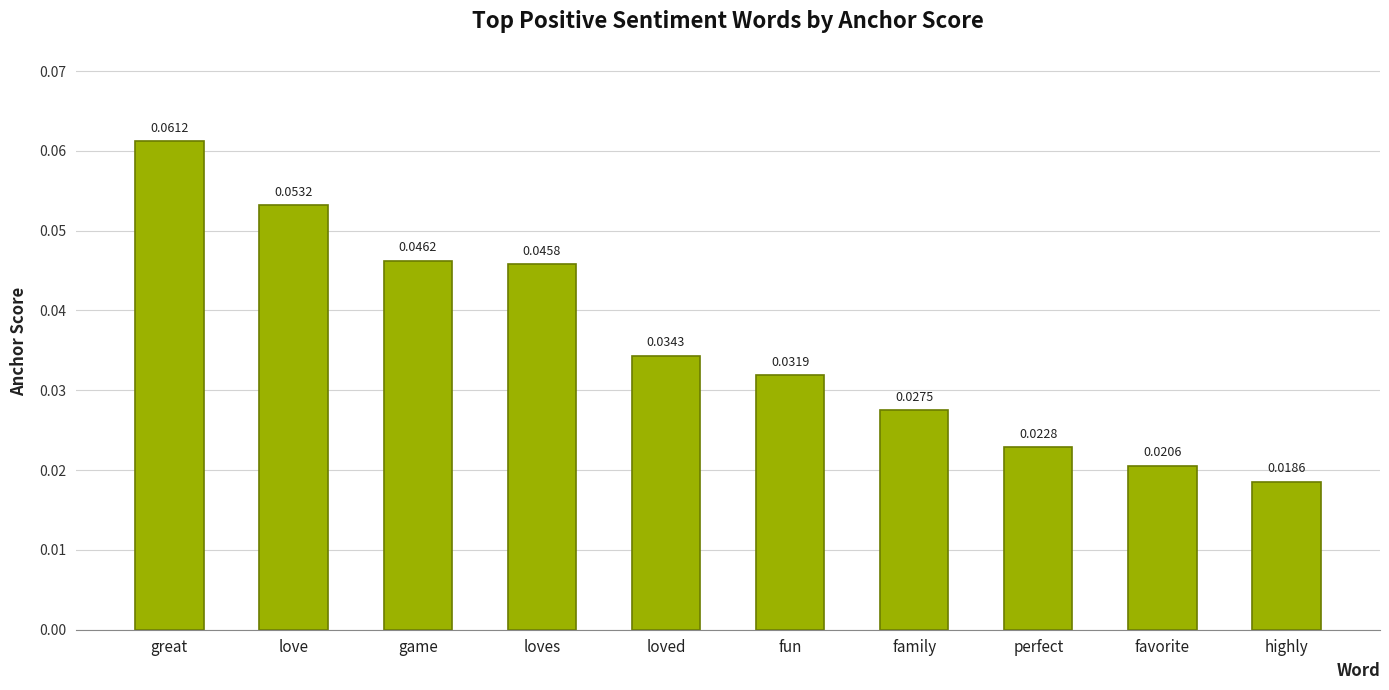

At which category does the chart reach its peak across all series?

great